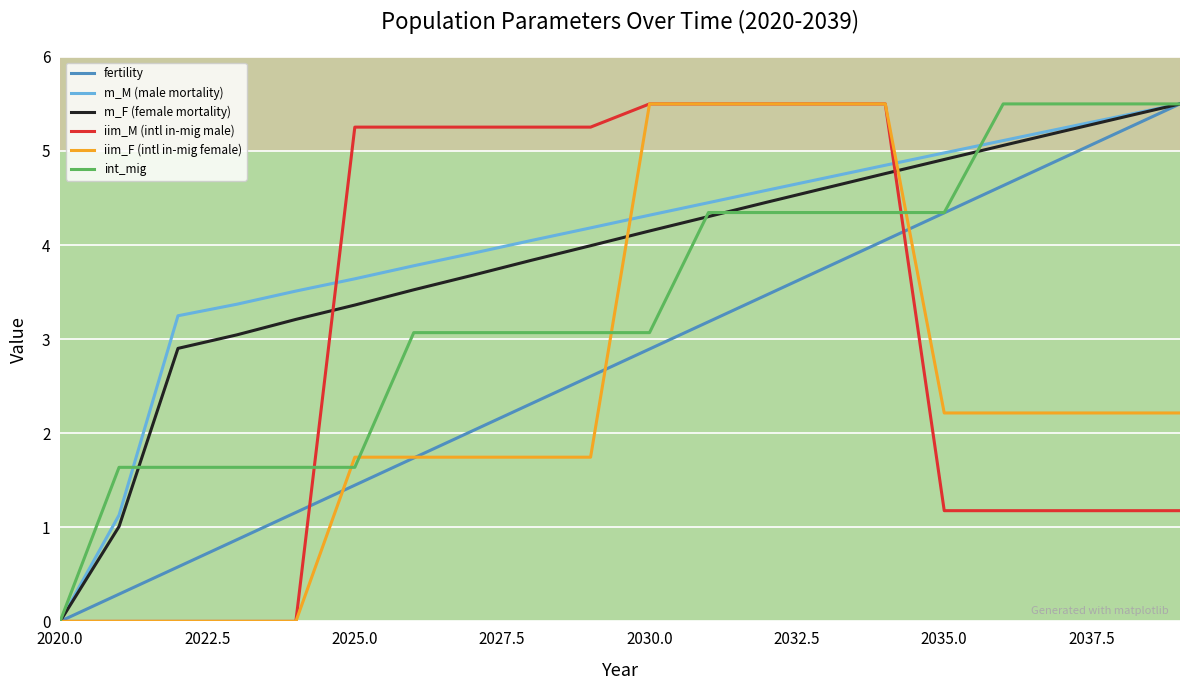

What is the greatest value displayed?

5.5